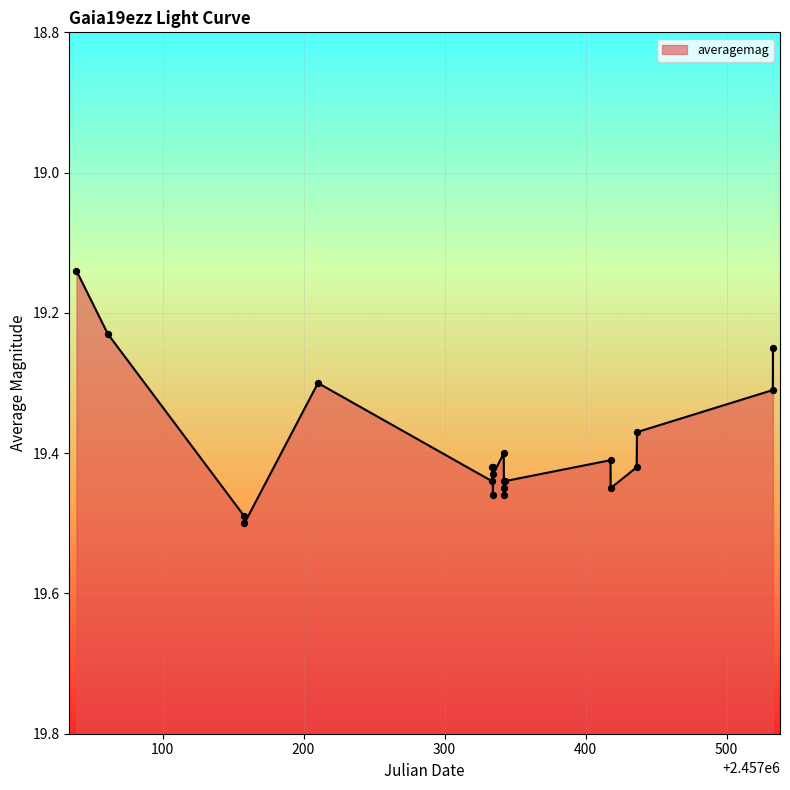

Between 2457158.081 and 2457210.222, which is larger?

2457158.081